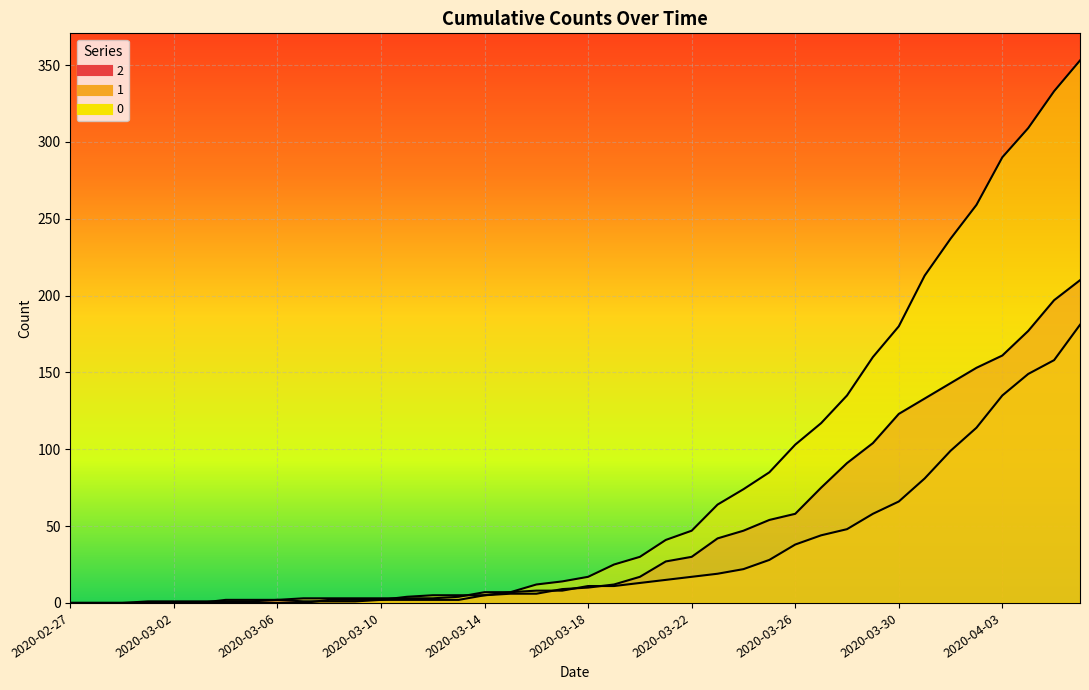

What value does the 2 series have at 2020-03-17?

9